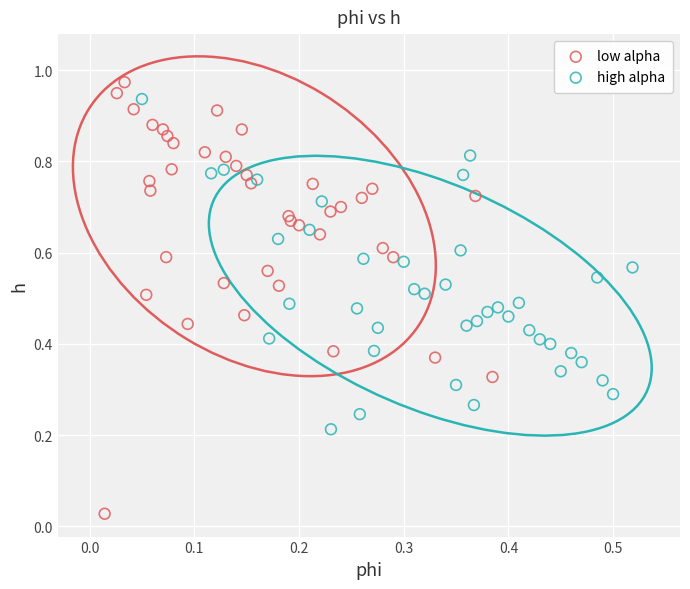

Which series contains the highest Y value?

low alpha